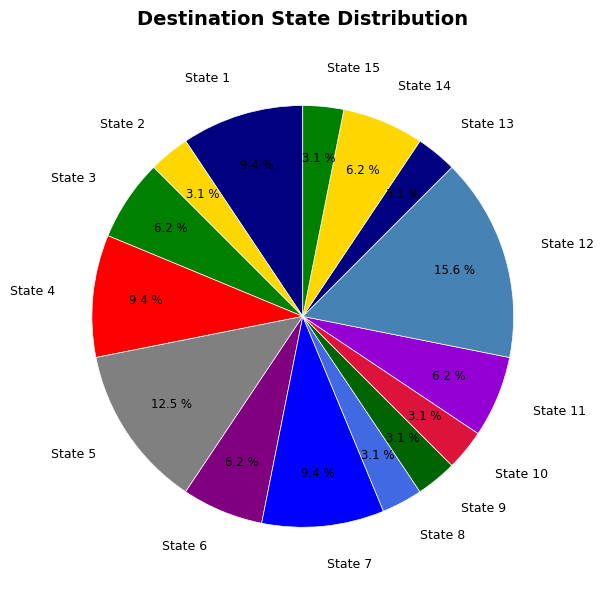

How many slices are in this pie chart?

15